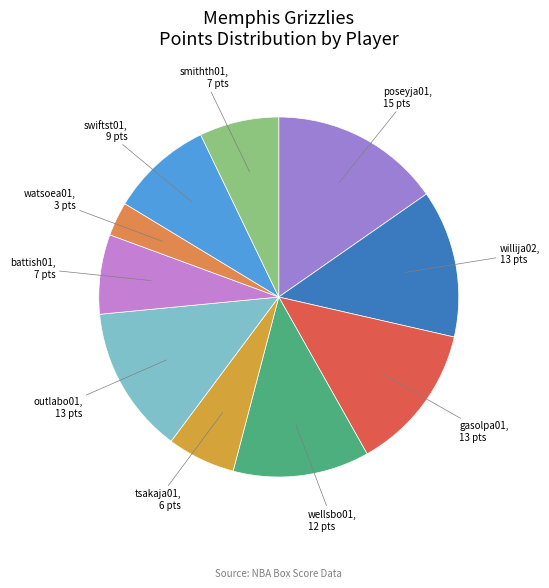

To the nearest percent, what is the difference between the largest and smallest slice percentages?

12%